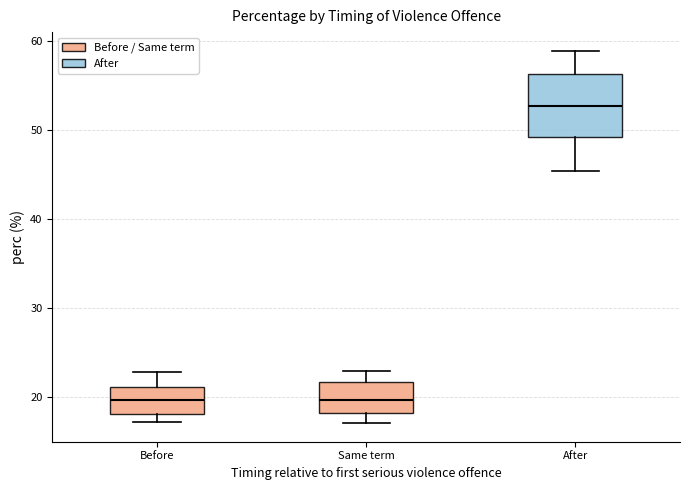

Reading left to right, read every box against the y-axis: the position of its median line, the range the box covers, and the ends of its whiskers. The values are not printed on the chart, so give them approximately, as read against the axis.

Before: median 20, box 18 to 21, whiskers 17 to 23
Same term: median 20, box 18 to 22, whiskers 17 to 23
After: median 53, box 49 to 56, whiskers 45 to 59